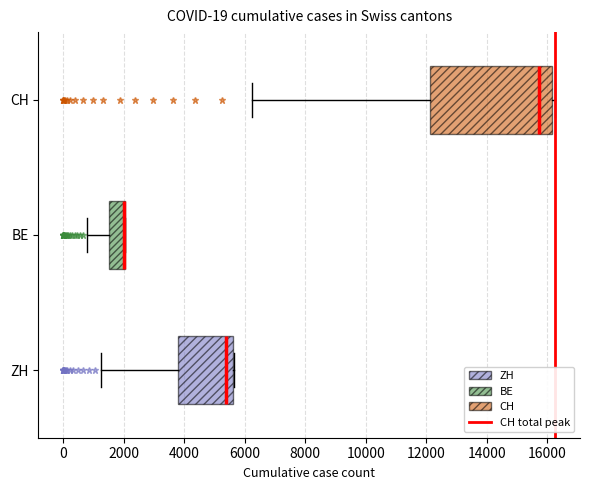

Which box is the widest, from its left edge to its right edge?

CH